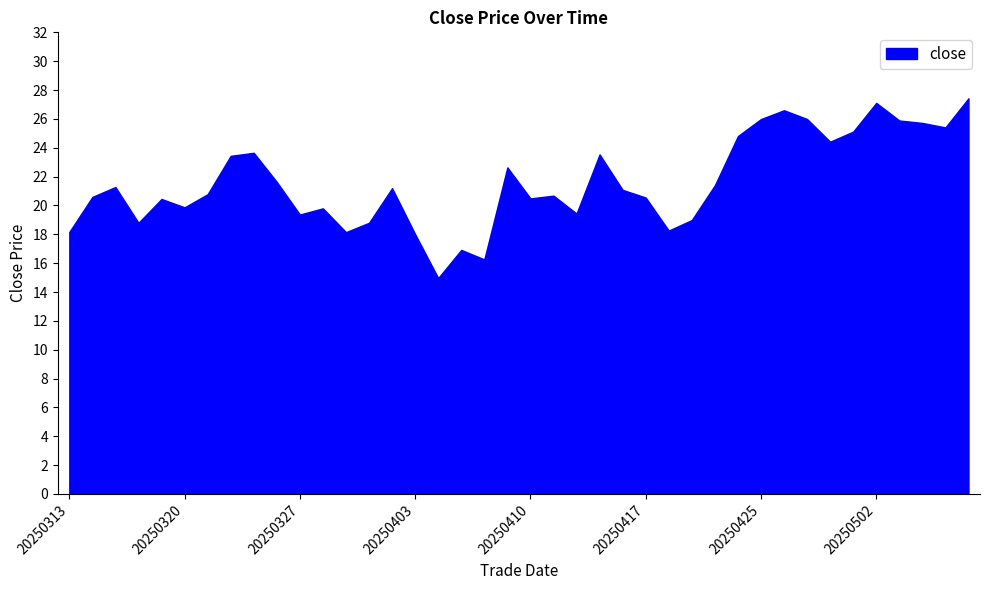

What is the difference between the second highest and second lowest values?

10.8